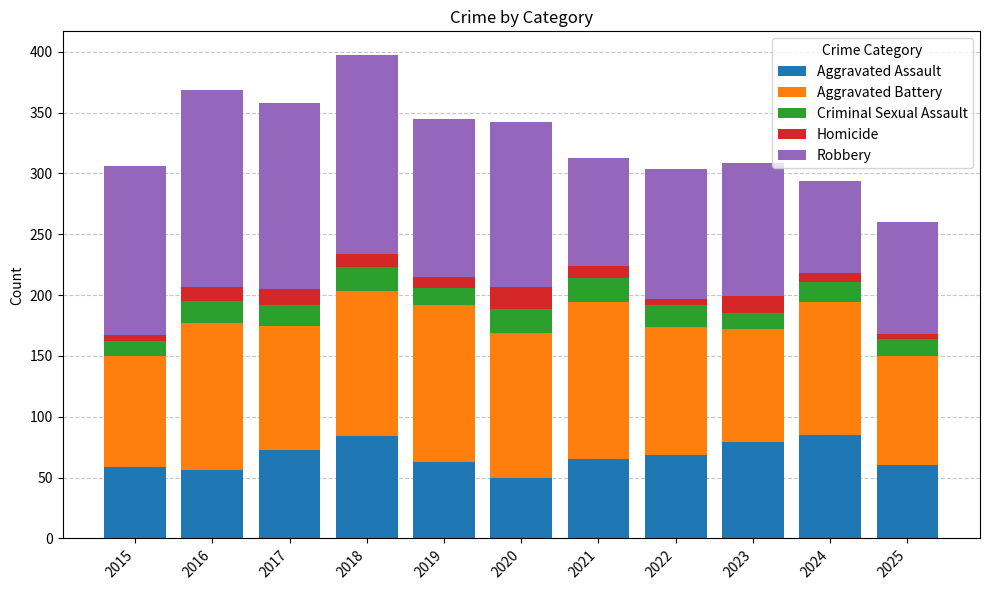

Is it true that Aggravated Assault equals 98 at 2015?

False